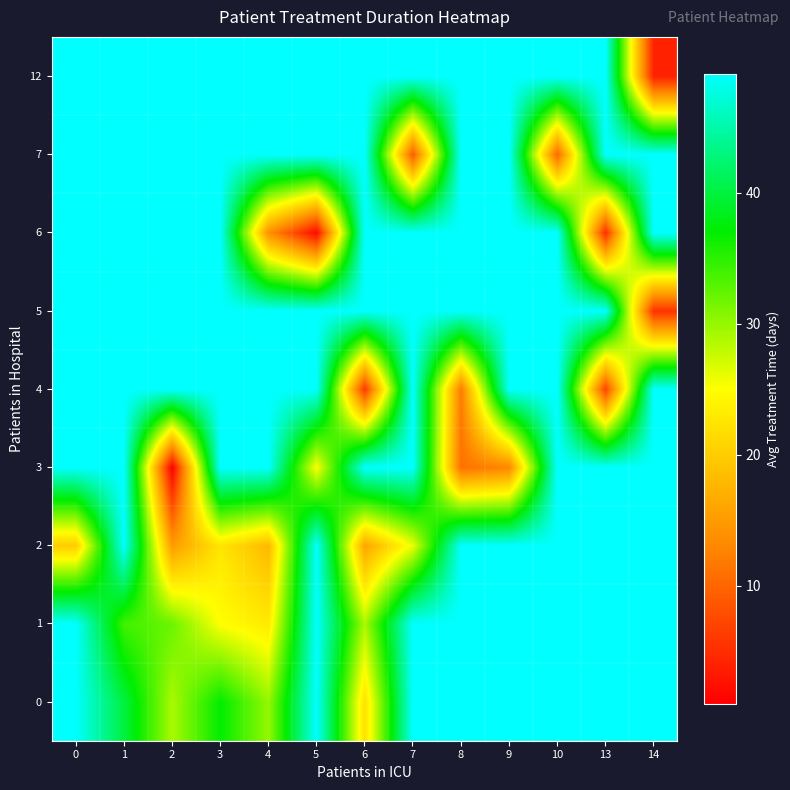

At how many categories does at least one series exceed 9?

13